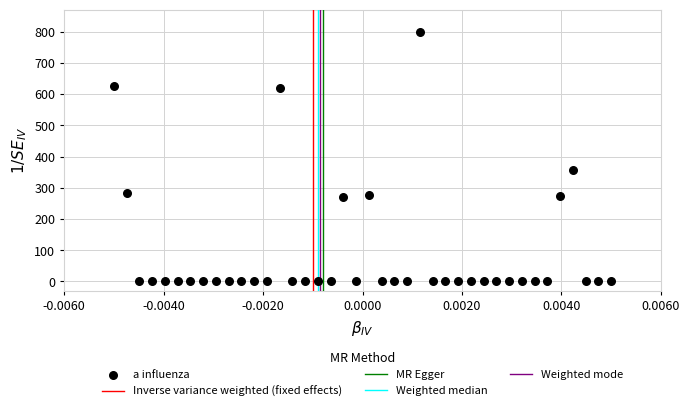

What Y value in the scatter plot is closest to 400?

355.5